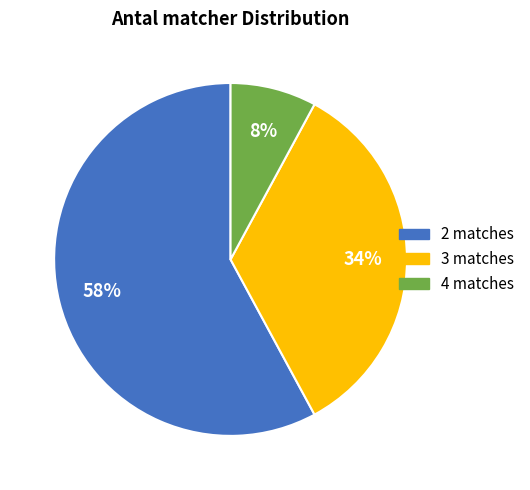

Which has a higher value, 4 matches or 3 matches?

3 matches